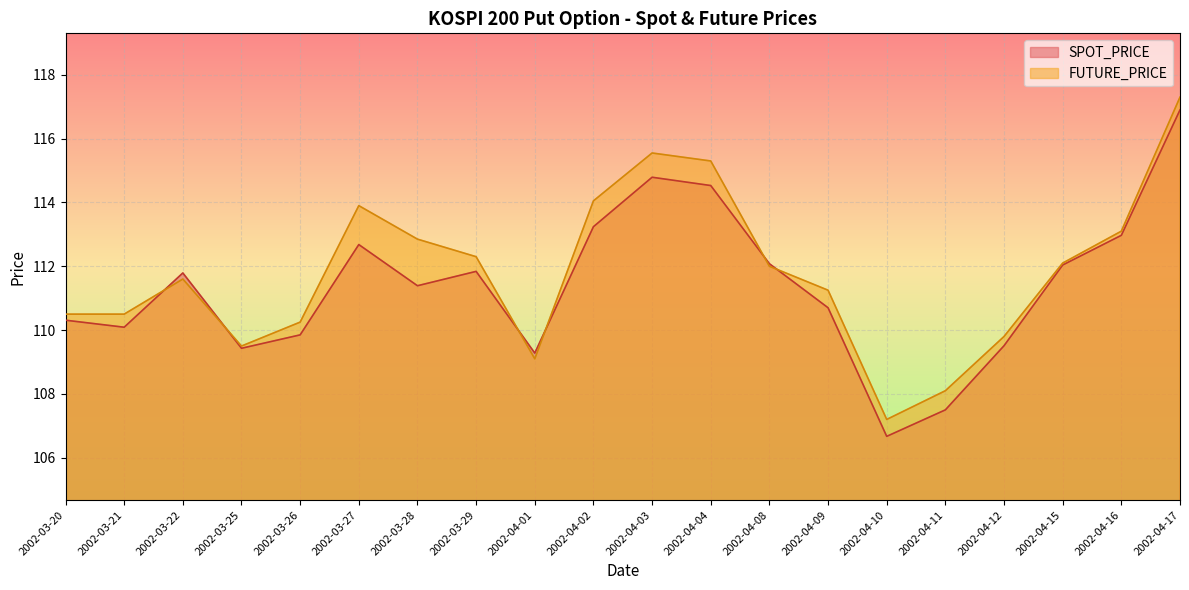

What is the value of the FUTURE_PRICE point at the 7th from the left?

112.8